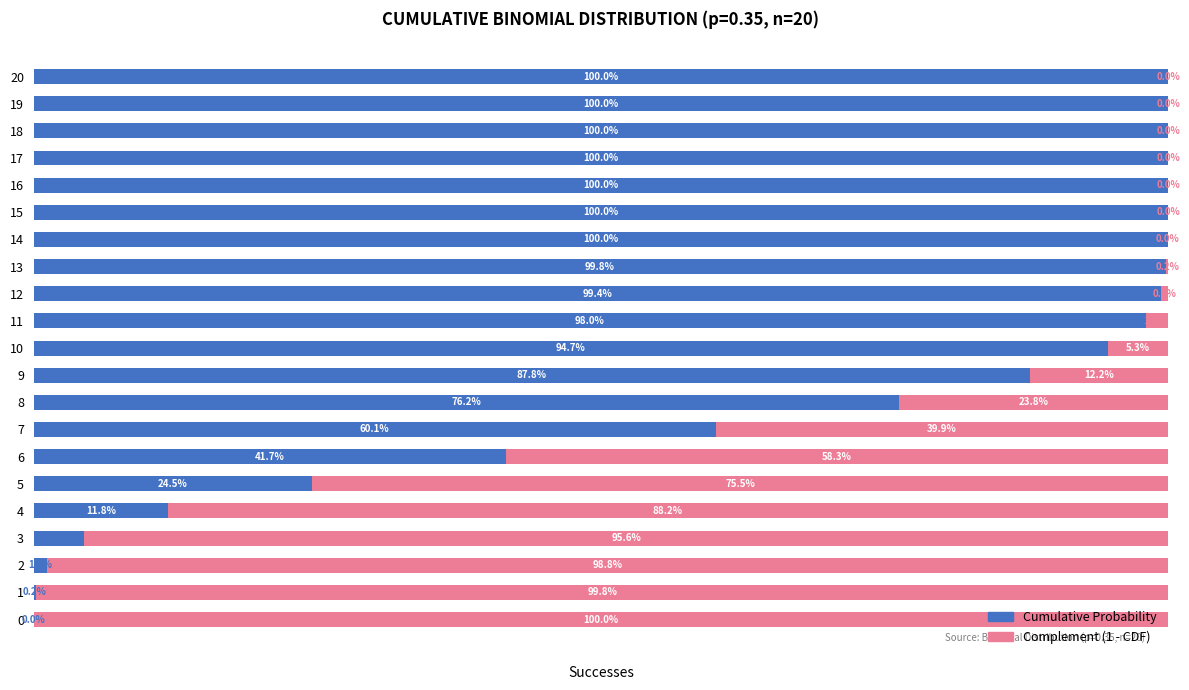

What are all the series names shown in the legend?

Cumulative Probability, Complement (1 - CDF)